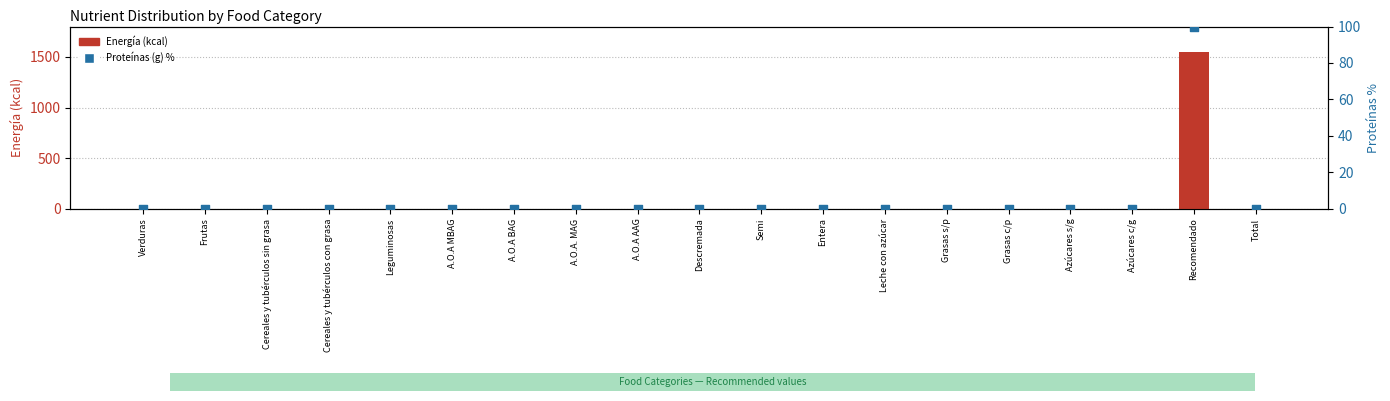

At how many categories does at least one series exceed 1531?

1